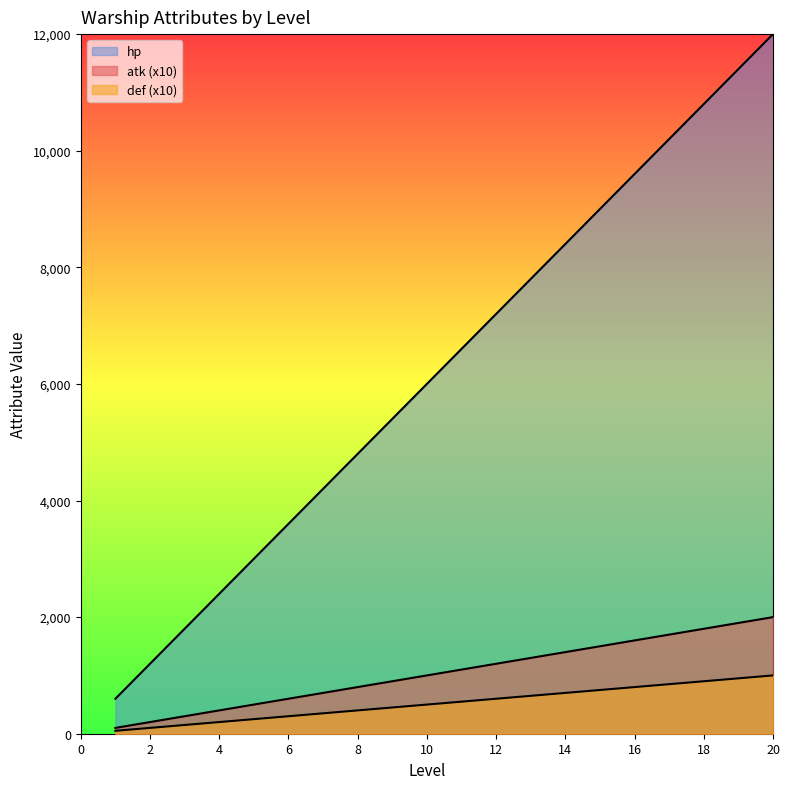

True or false: atk has a value of 1800 at 3.

True